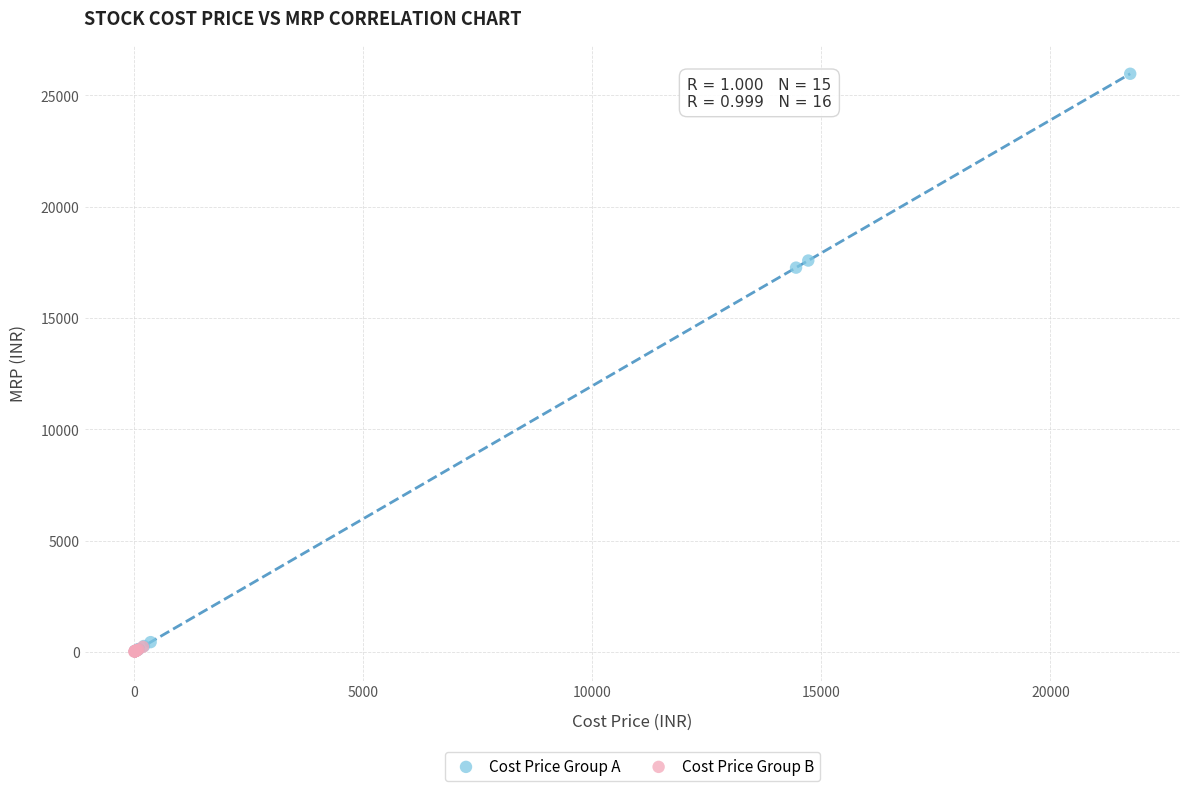

Which series has the widest spread of Y values?

Cost Price Group A